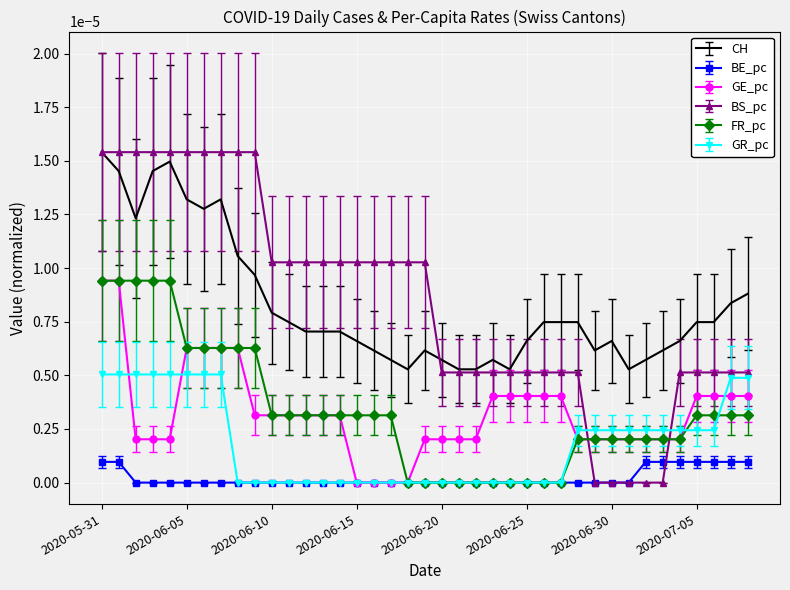

Count the FR_pc values in the range 0 to 1.

39